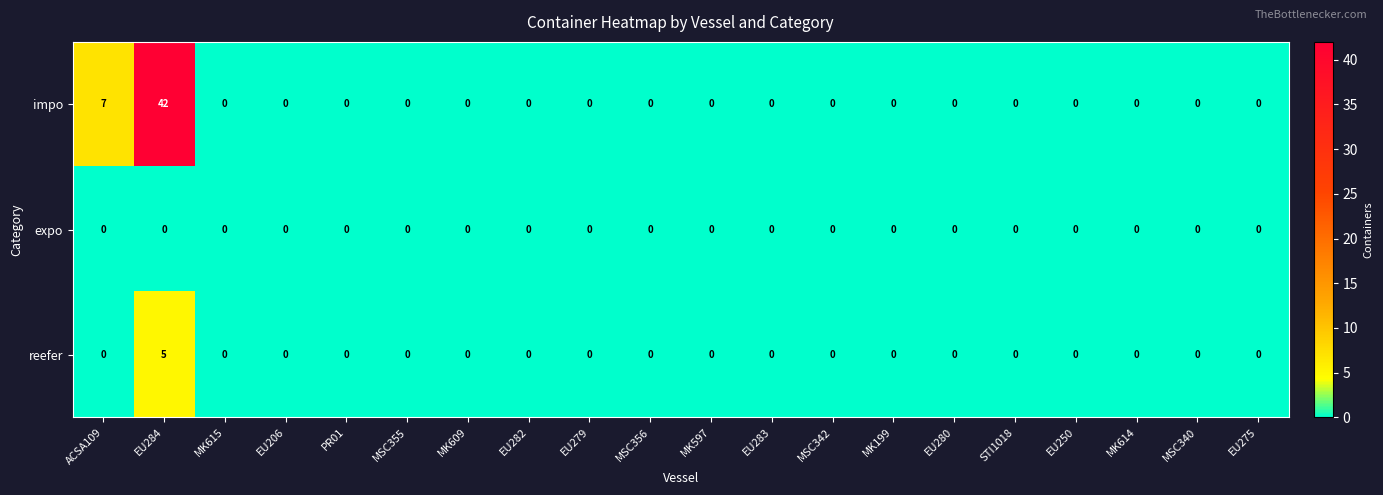

What is the sum of the reefer values at EU284 and MK609?

5